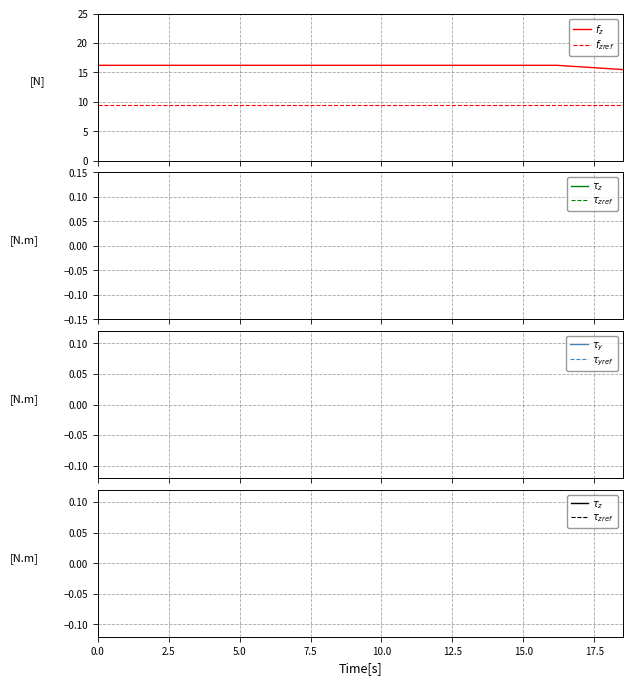

Which series has the largest range (max minus min)?

$f_z$